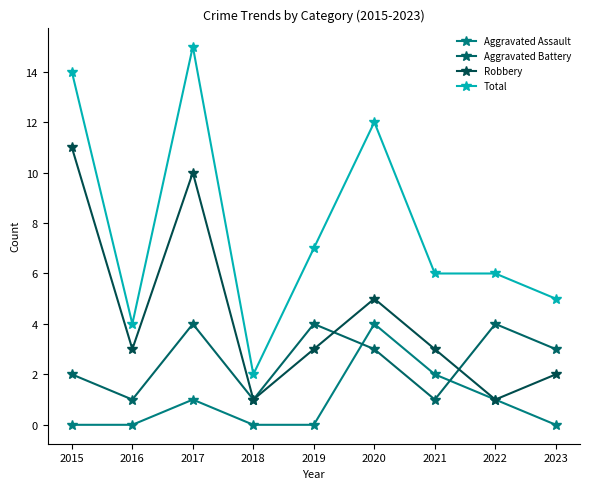

The Aggravated Assault series shows 0 at 2016. True or false?

True